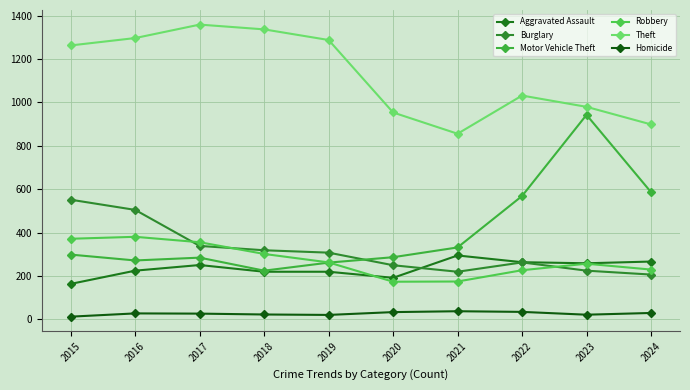

What is the difference between the maximum and minimum values in the Theft series?

503